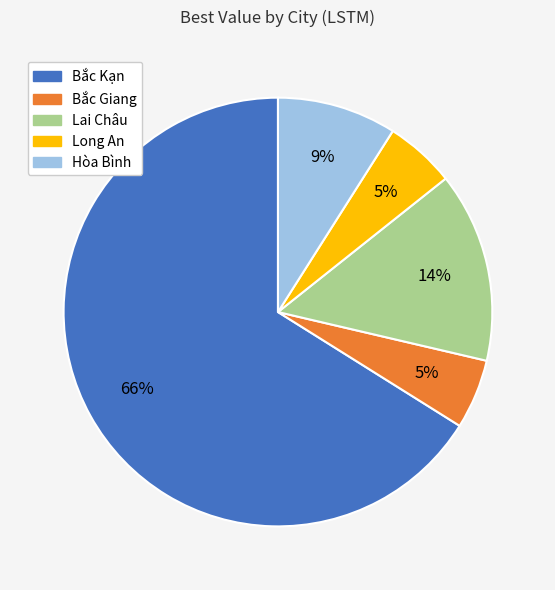

To the nearest percent, what is the difference between the Lai Châu and Bắc Giang slice percentages?

9%